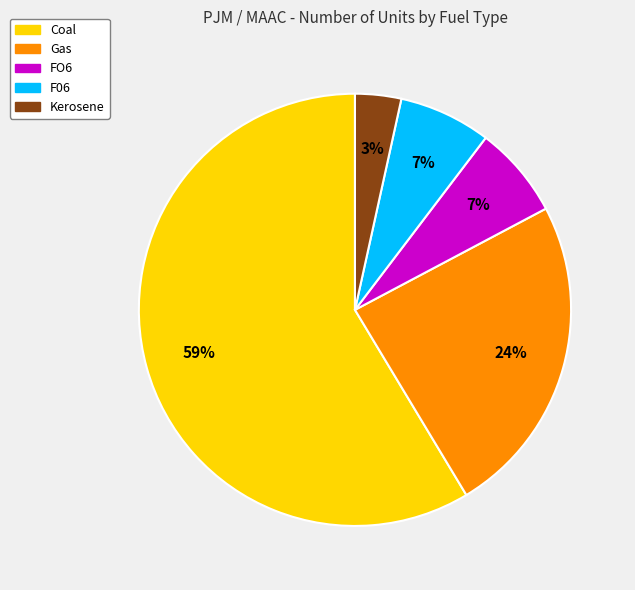

What percentage is the Kerosene slice, to the nearest percent?

3%